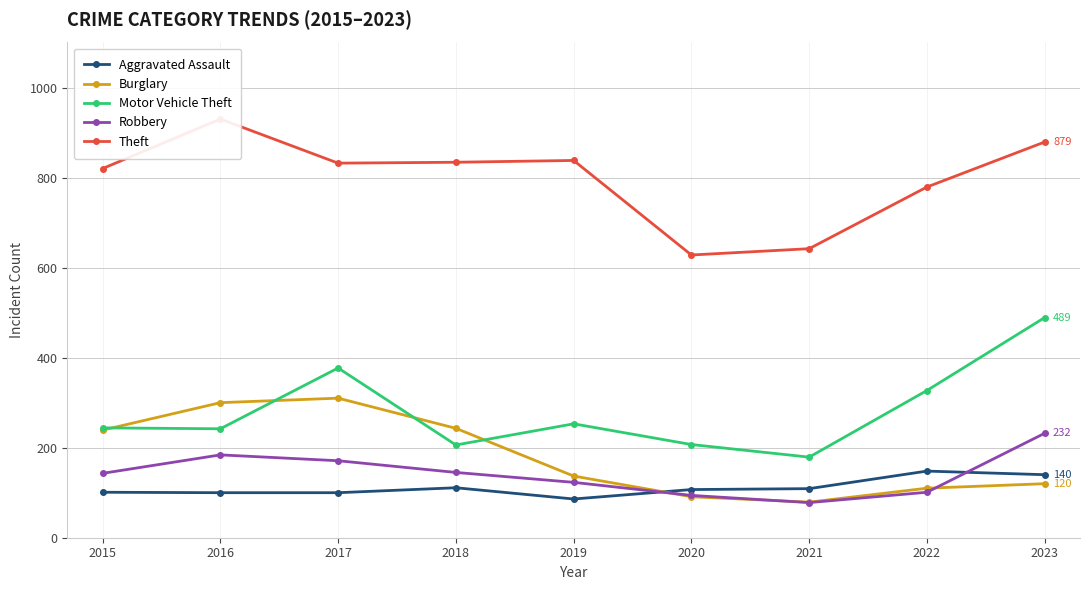

The Robbery series shows 101 at 2022. True or false?

True